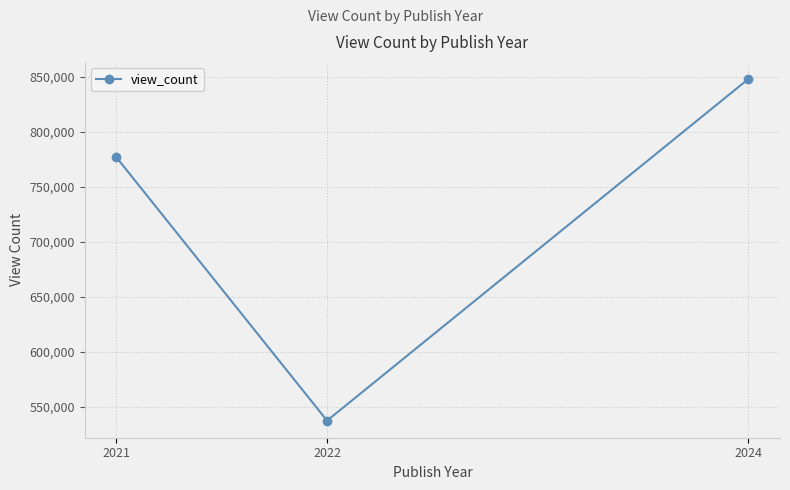

What is the change in value from 2021 to 2024?

+71247.0